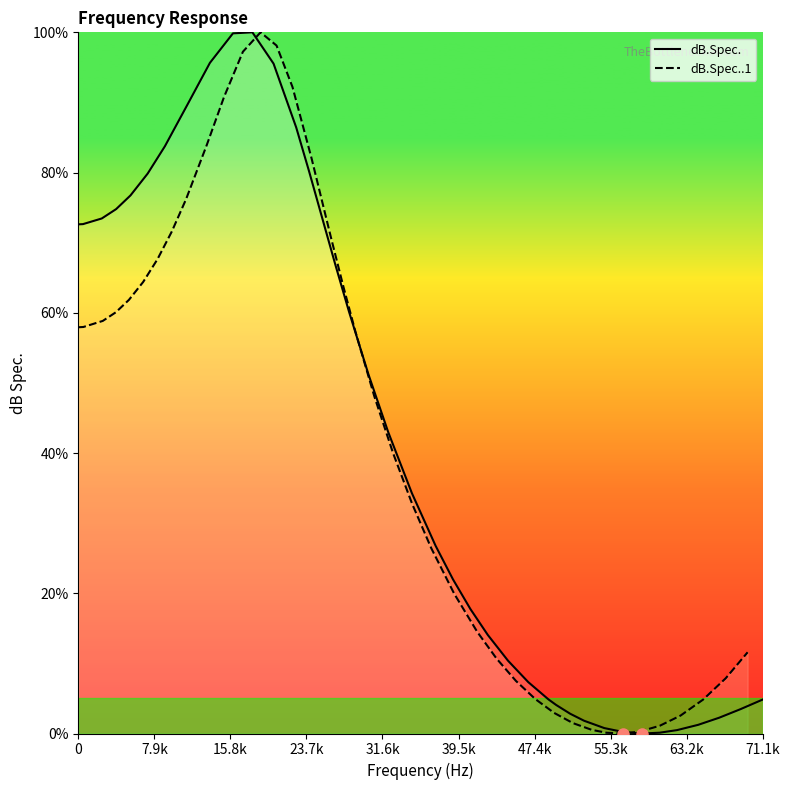

Which series has the widest spread of values?

dB.Spec.